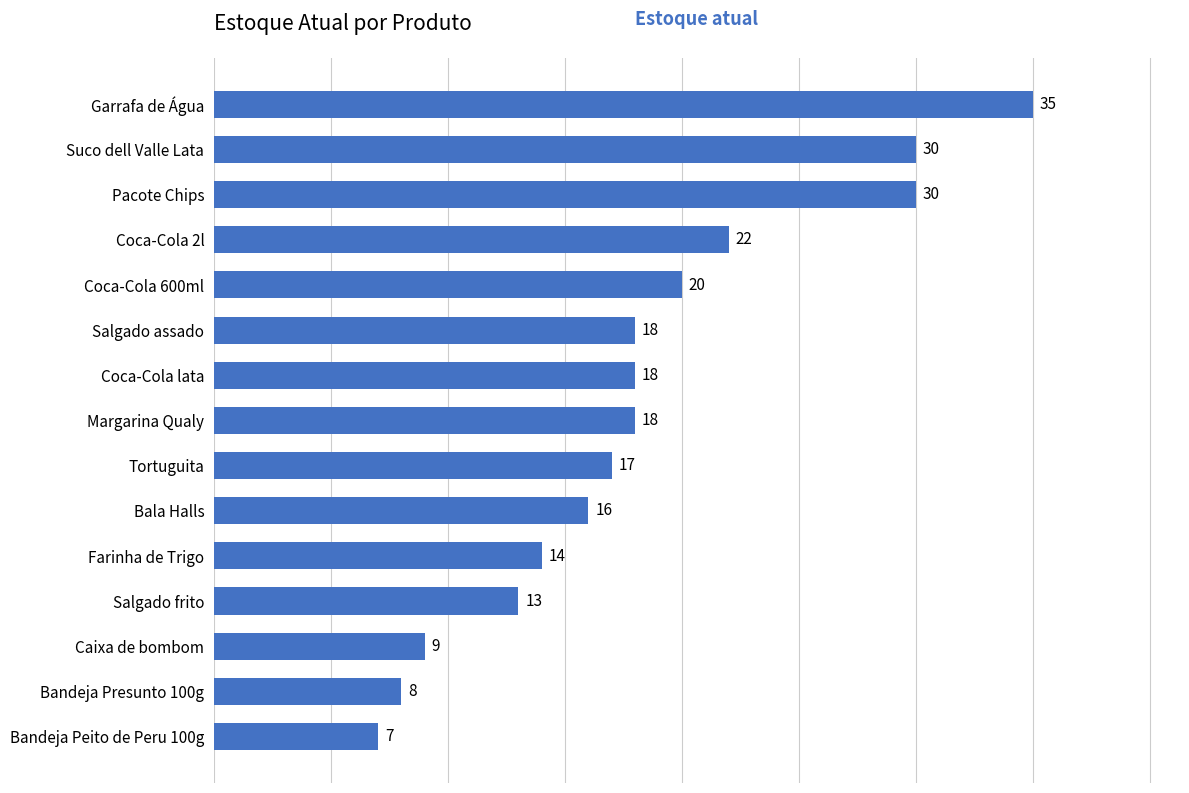

True or false: the data shows 22 at Coca-Cola 2l.

True